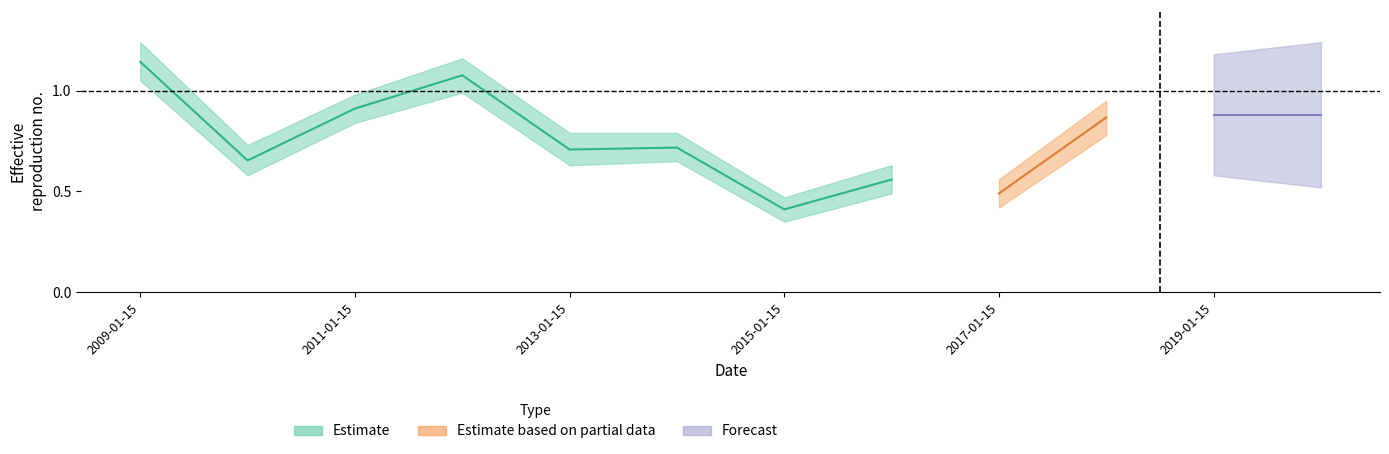

How many interior local peaks (higher than both neighbors) does the data have?

3